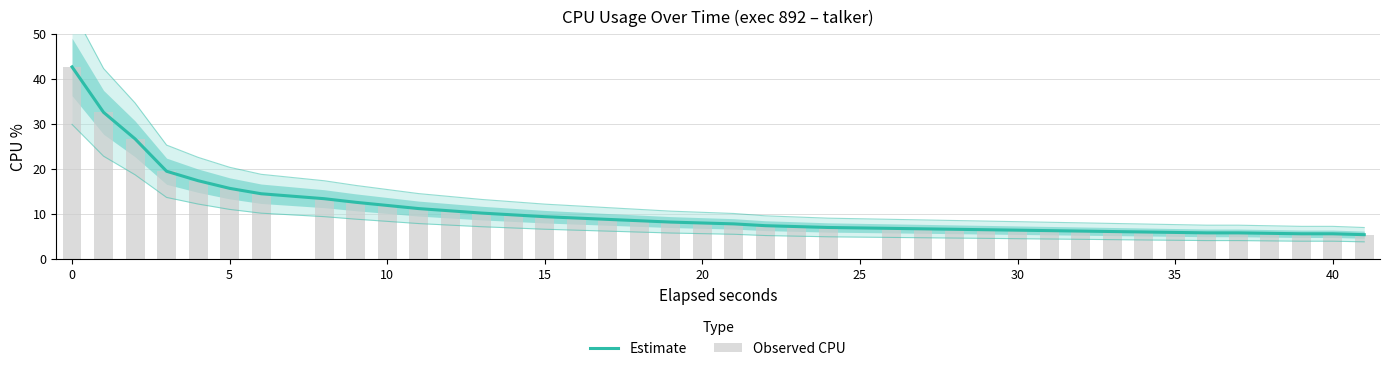

Is the value of Estimate at 24 greater than the value of Observed CPU at 15?

No